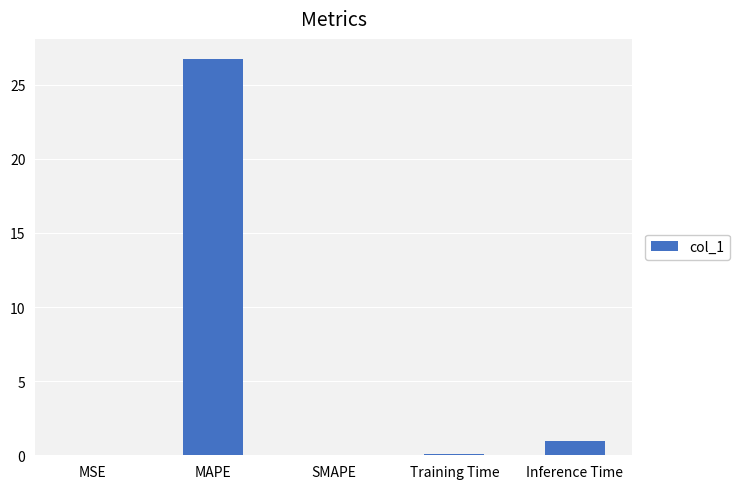

Which category has the highest value across all series?

MAPE